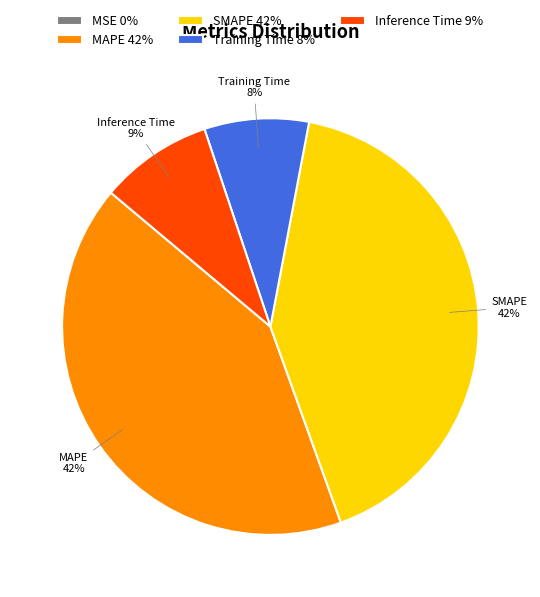

Is it true that Training Time is 8% of the pie?

True